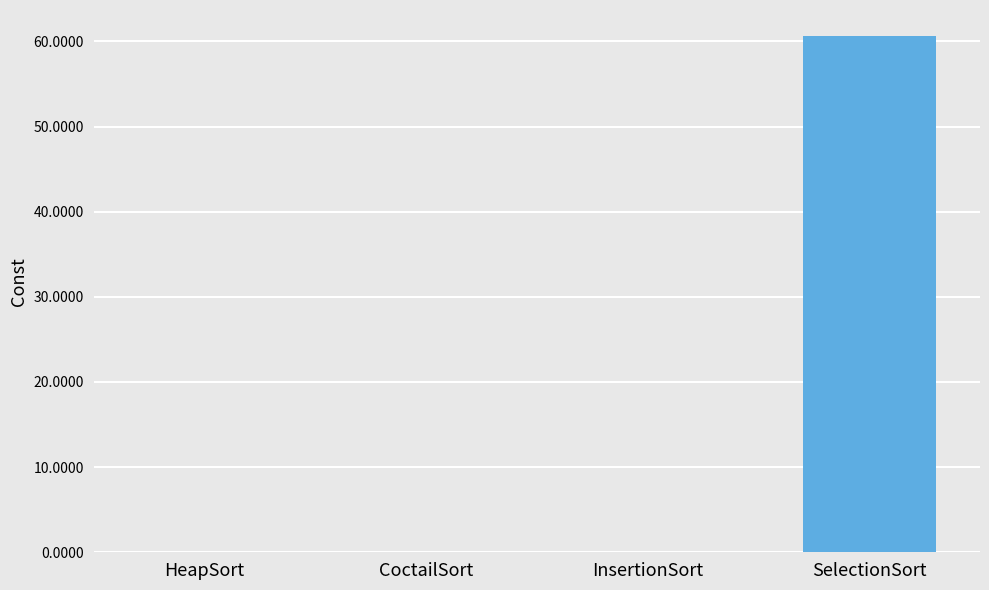

Are the bars grouped side by side (vs. stacked)?

No